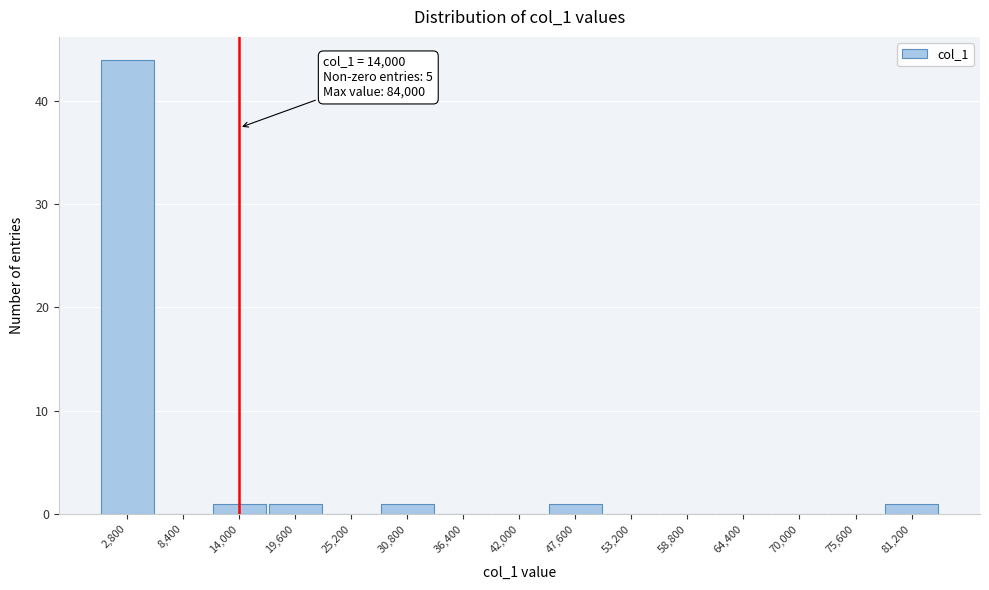

Over which range of the x-axis is the bar tallest?

0 to 5600